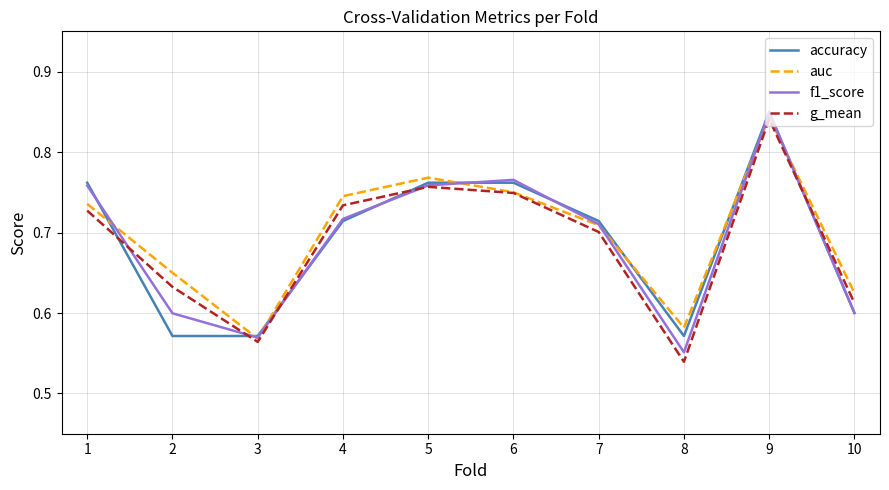

Where is g_mean nearest to the value 0?

8